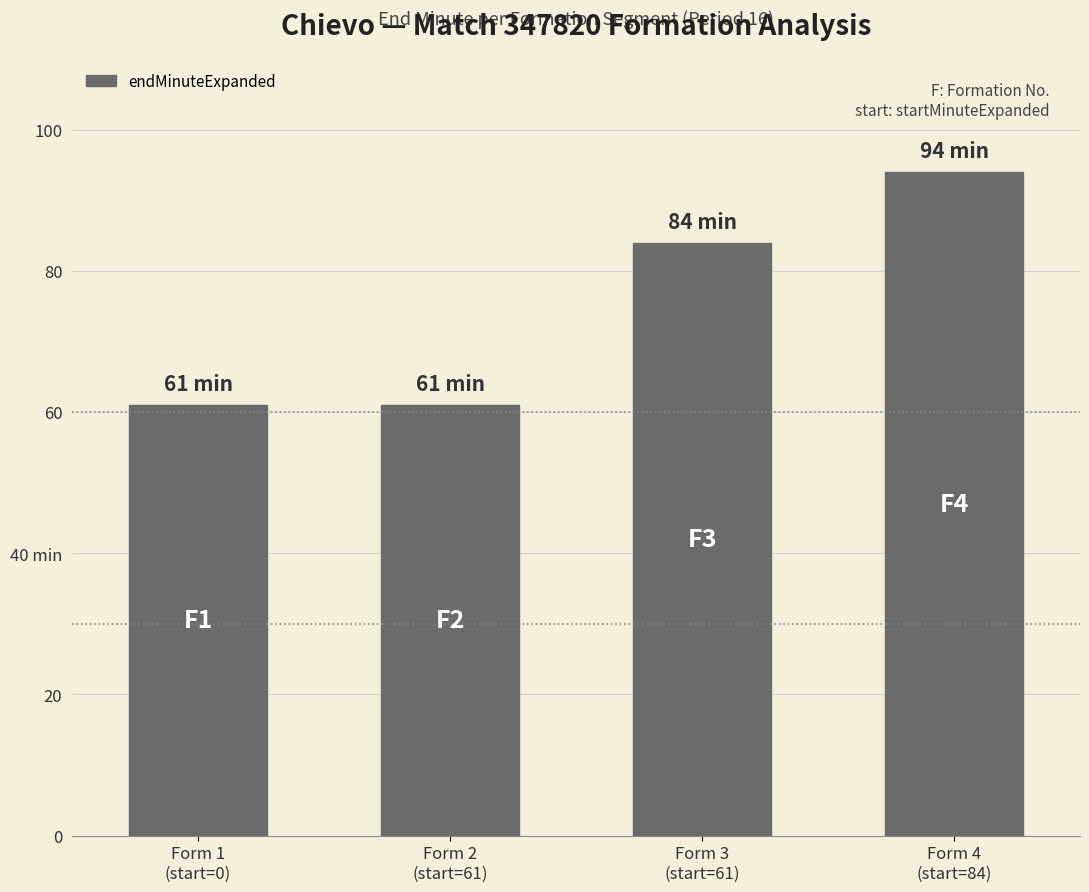

Approximately how many times larger is the value at Form 1
(start=0) compared to Form 2
(start=61)?

1.0